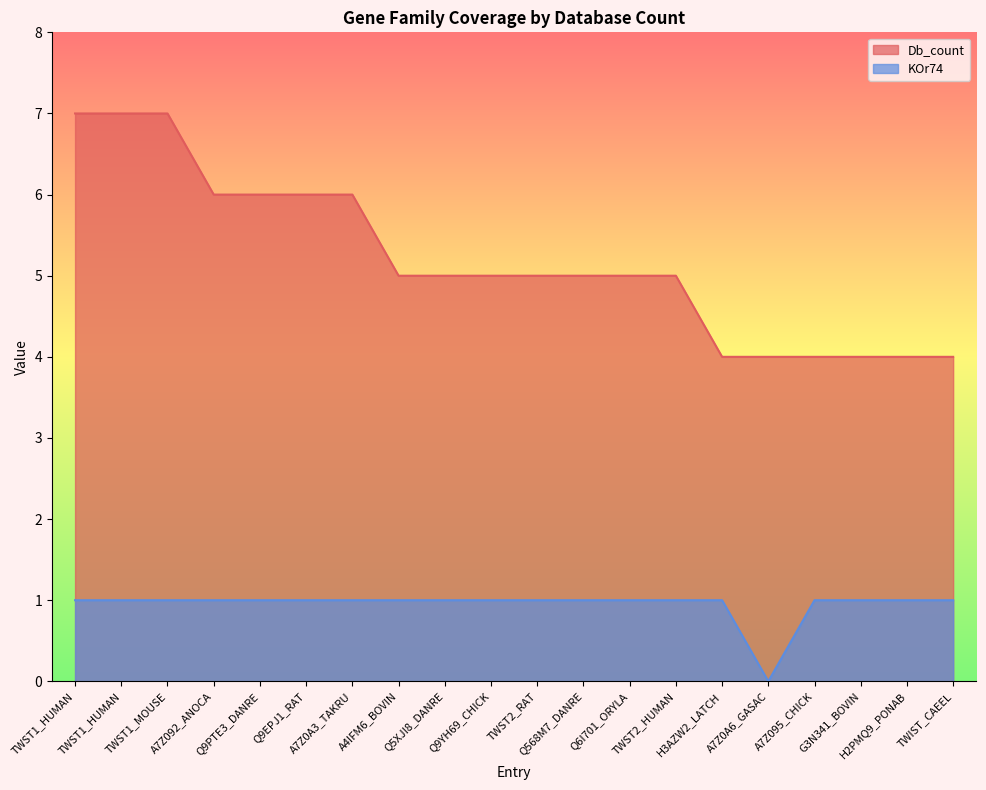

How many data points does each series have?

20